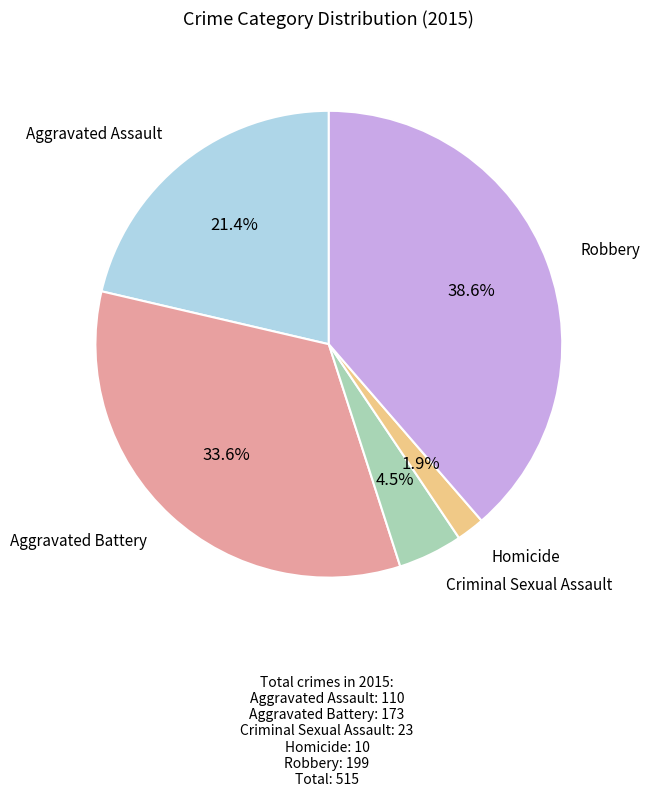

Is there any slice that represents more than half of the pie?

No